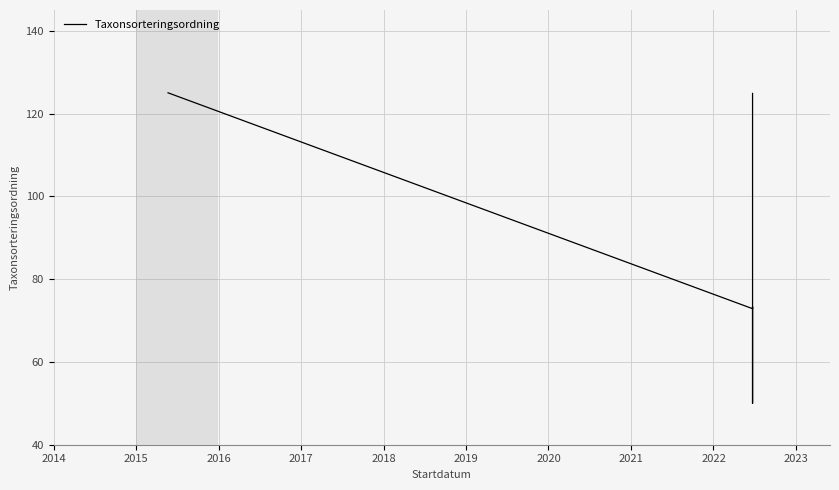

What is the sum of all values?

587.1